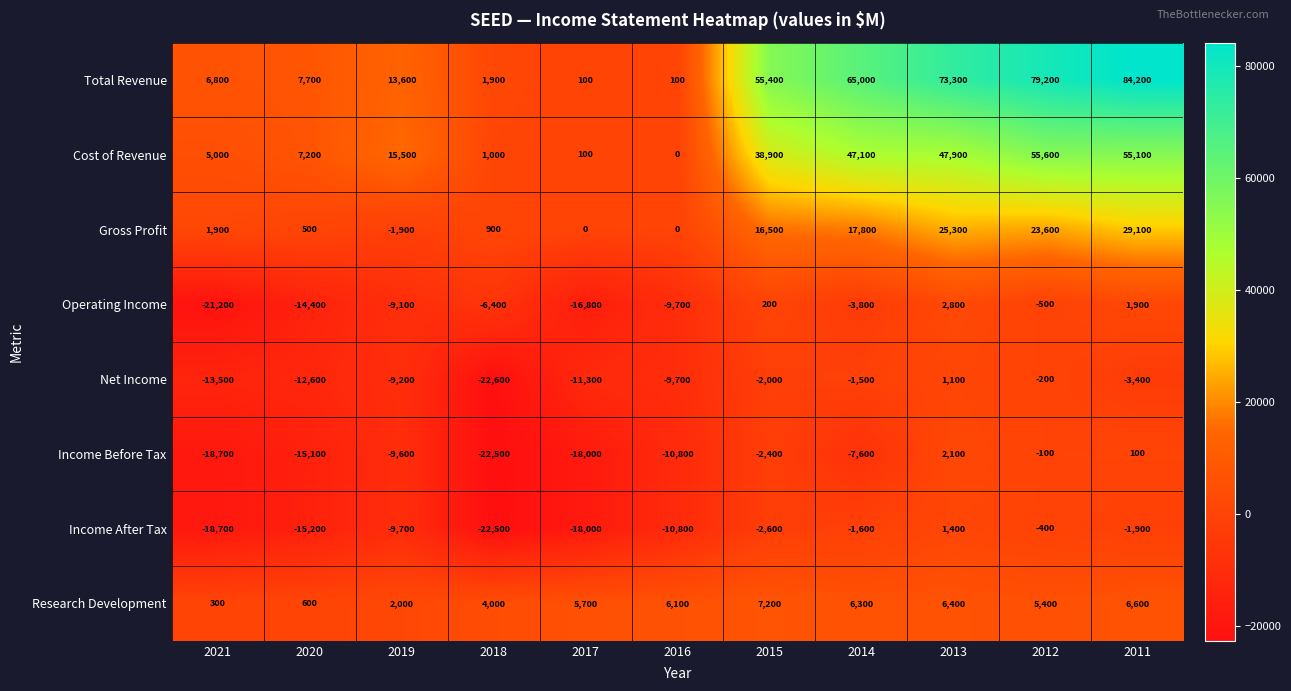

At which category is the sum across all series the highest?

2011